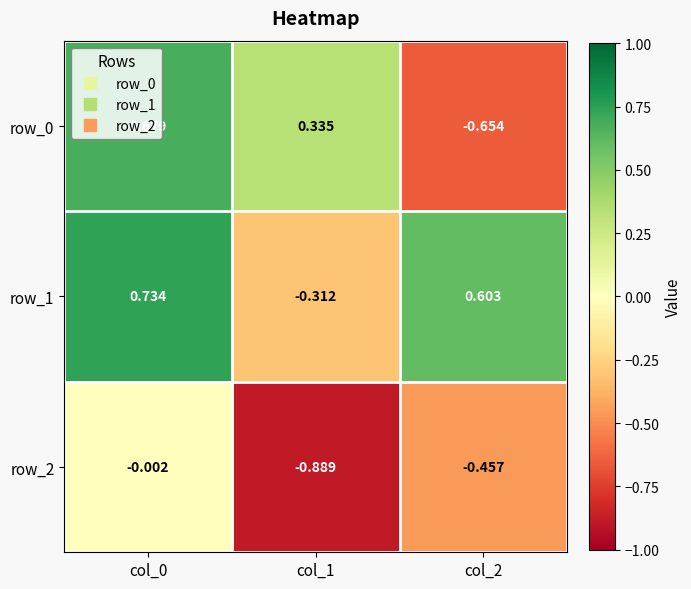

Rank the series at col_1 from highest to lowest value.

row_0, row_1, row_2